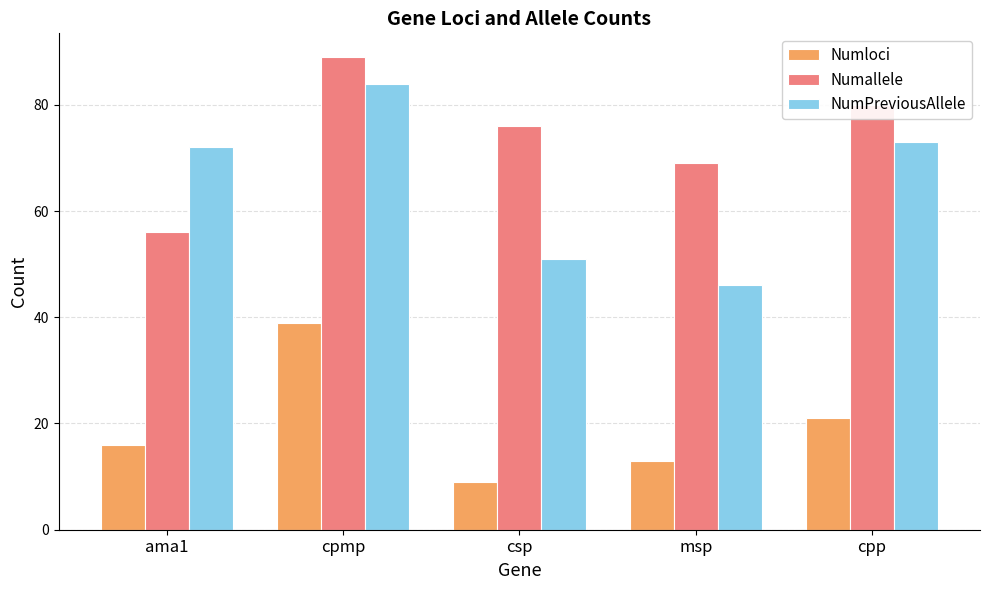

True or false: NumPreviousAllele has a value of 73 at cpp.

True